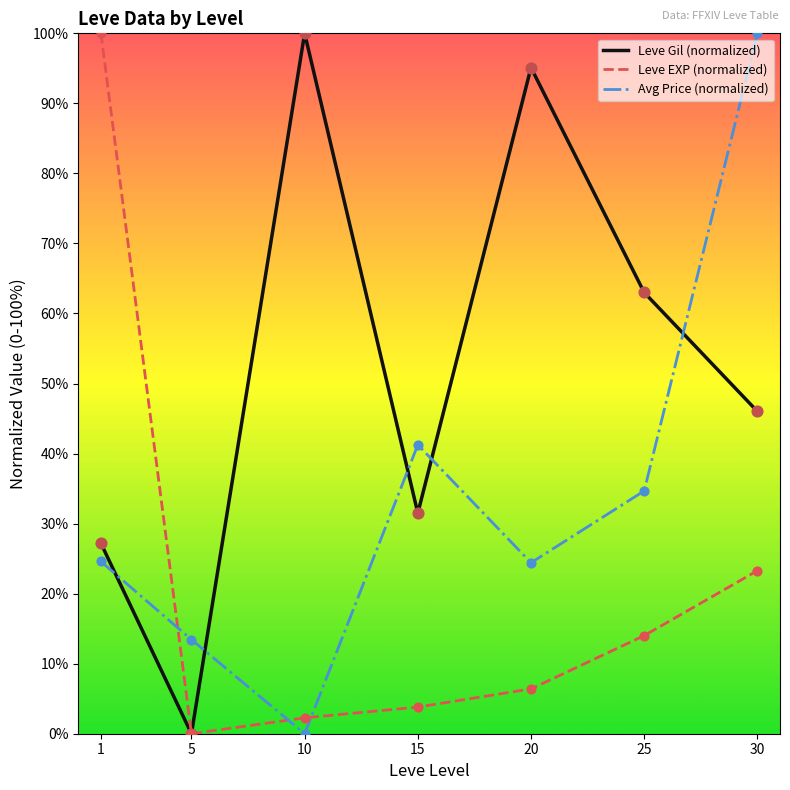

What are all the series names shown in the legend?

Leve Gil (normalized), Leve EXP (normalized), Avg Price (normalized)